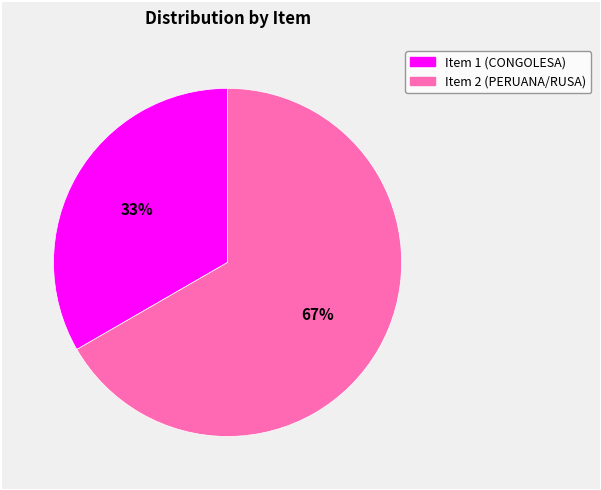

Rank the categories by value from lowest to highest.

Item 1 (CONGOLESA), Item 2 (PERUANA/RUSA)